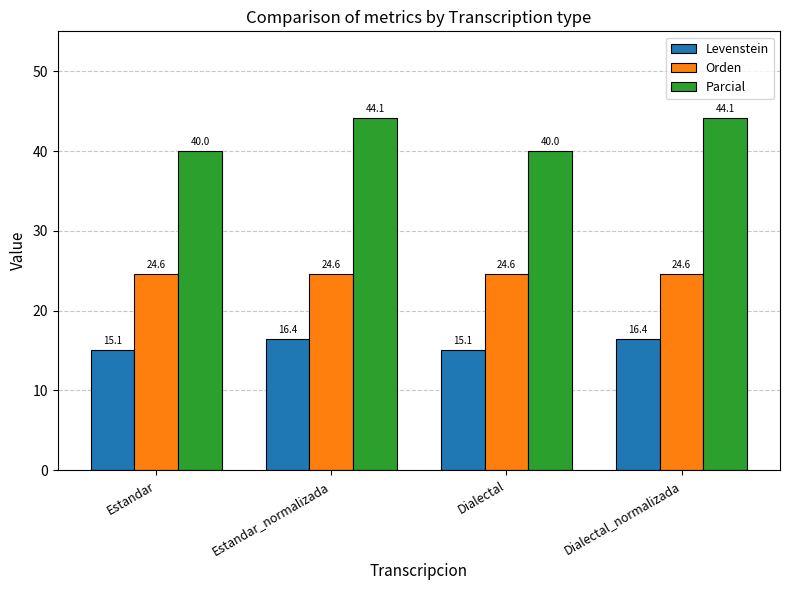

The value of Parcial at Dialectal_normalizada is 74.8. True or false?

False